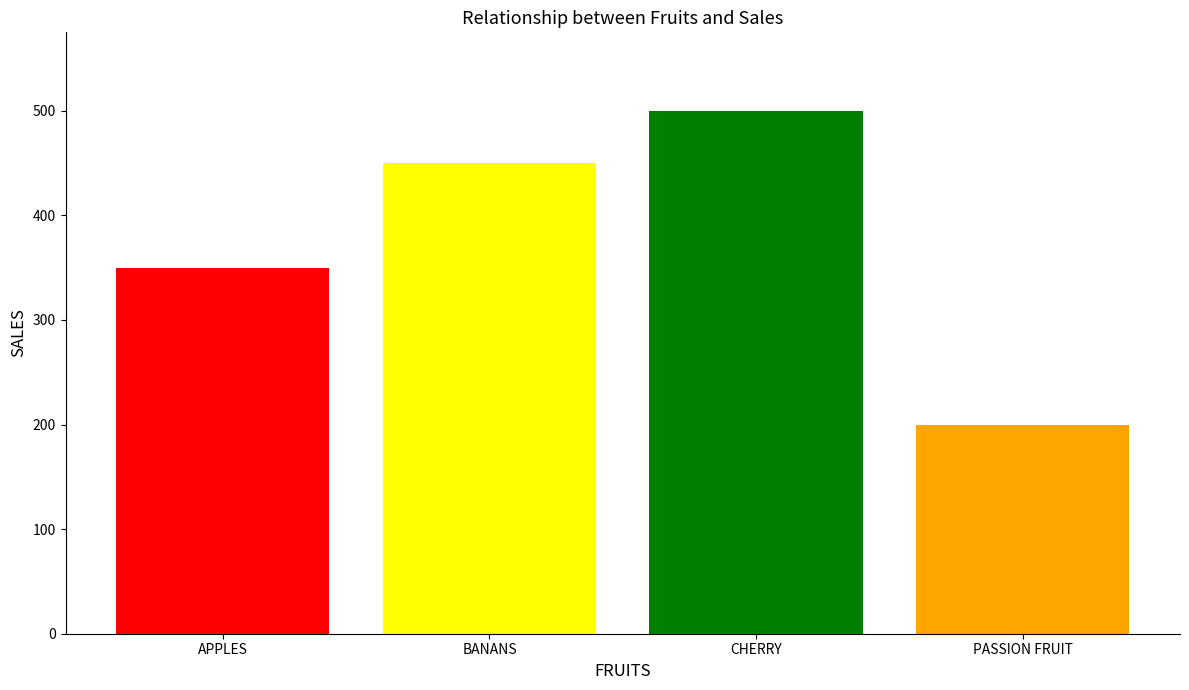

At which label is the value closest to 350?

APPLES